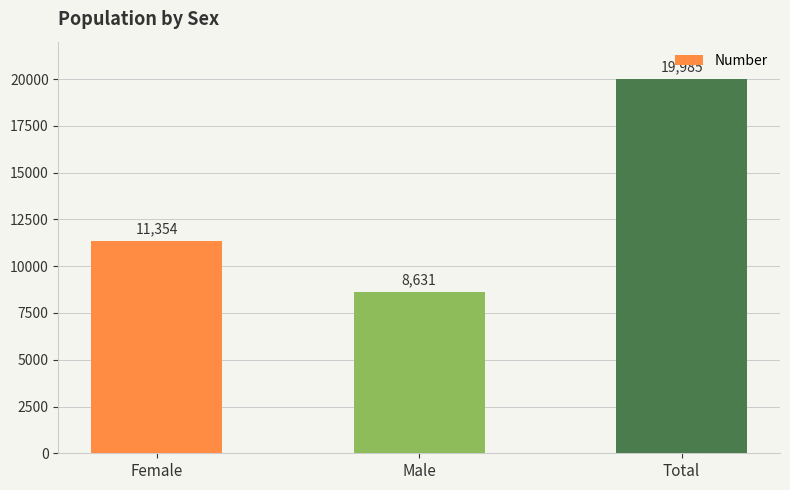

Count the values in the range 8631 to 19985.

3